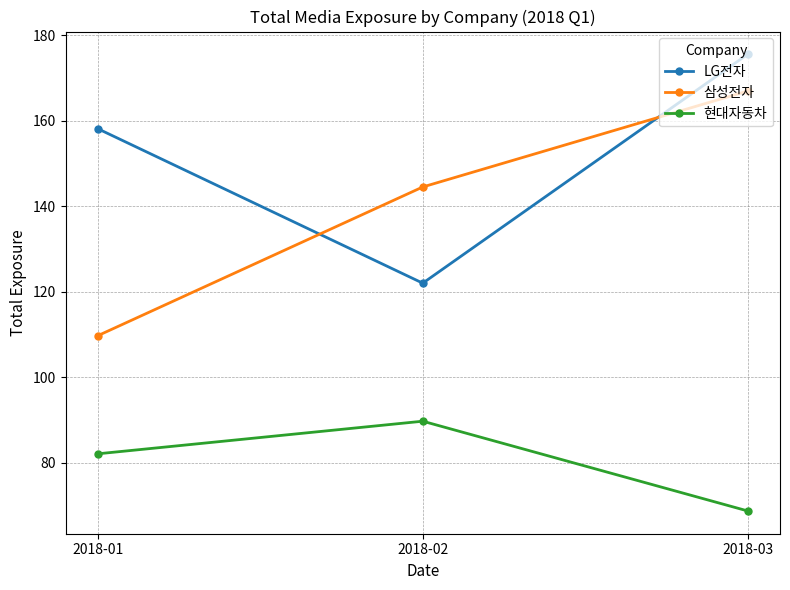

What is the sum of the LG전자 values at 2018-02 and 2018-03?

297.6